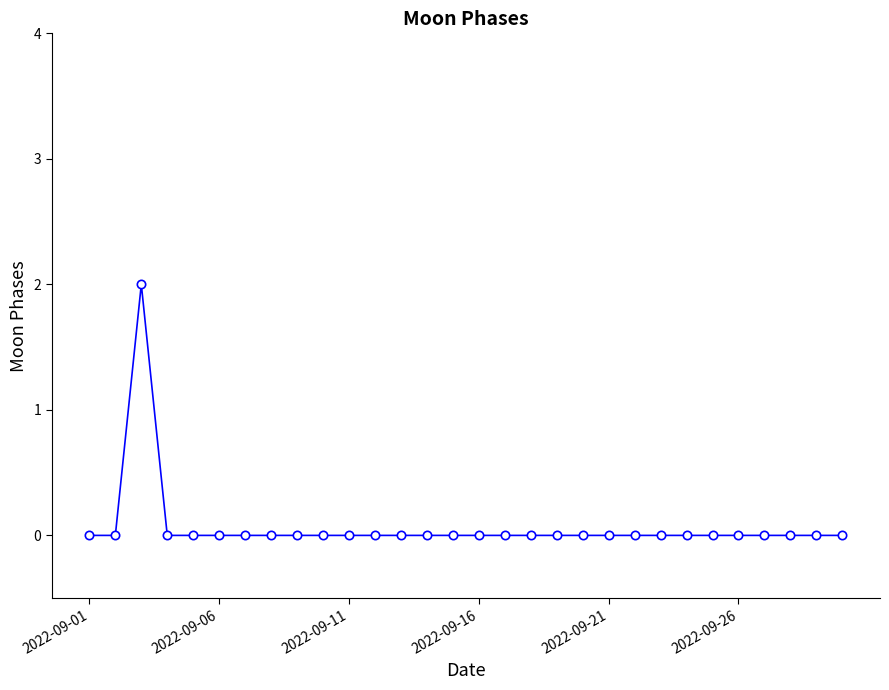

True or false: the data has more than 0 interior local peaks.

True